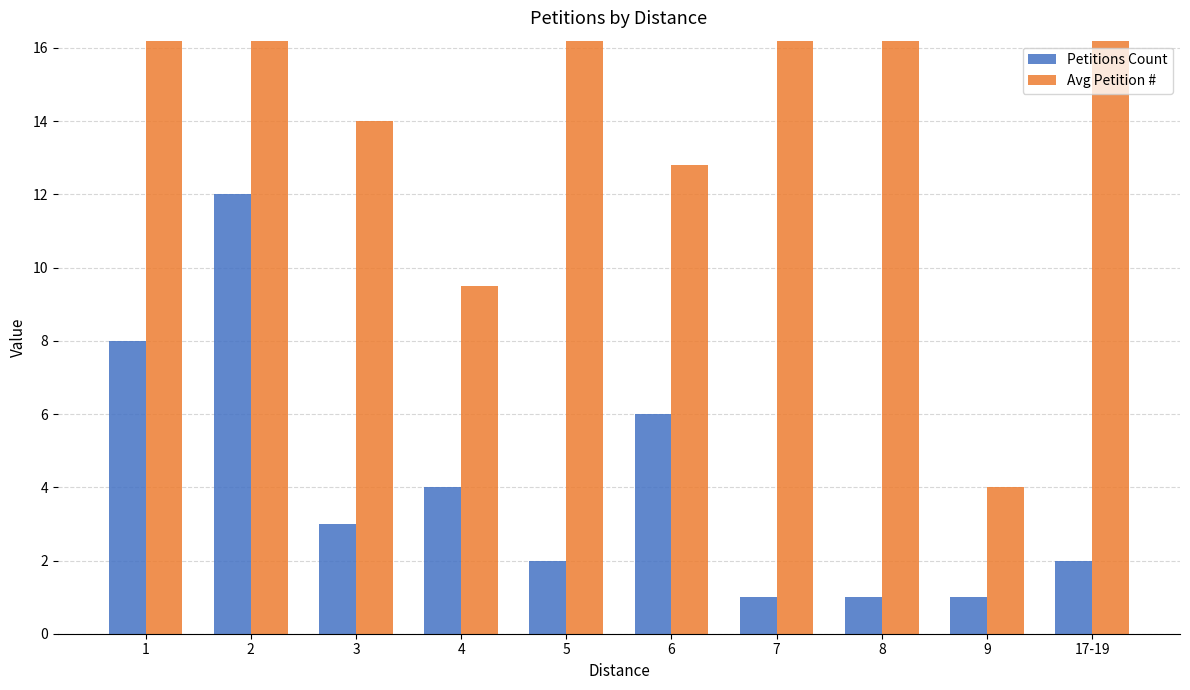

What is the difference between the maximum and minimum values in the Avg Petition # series?

35.0